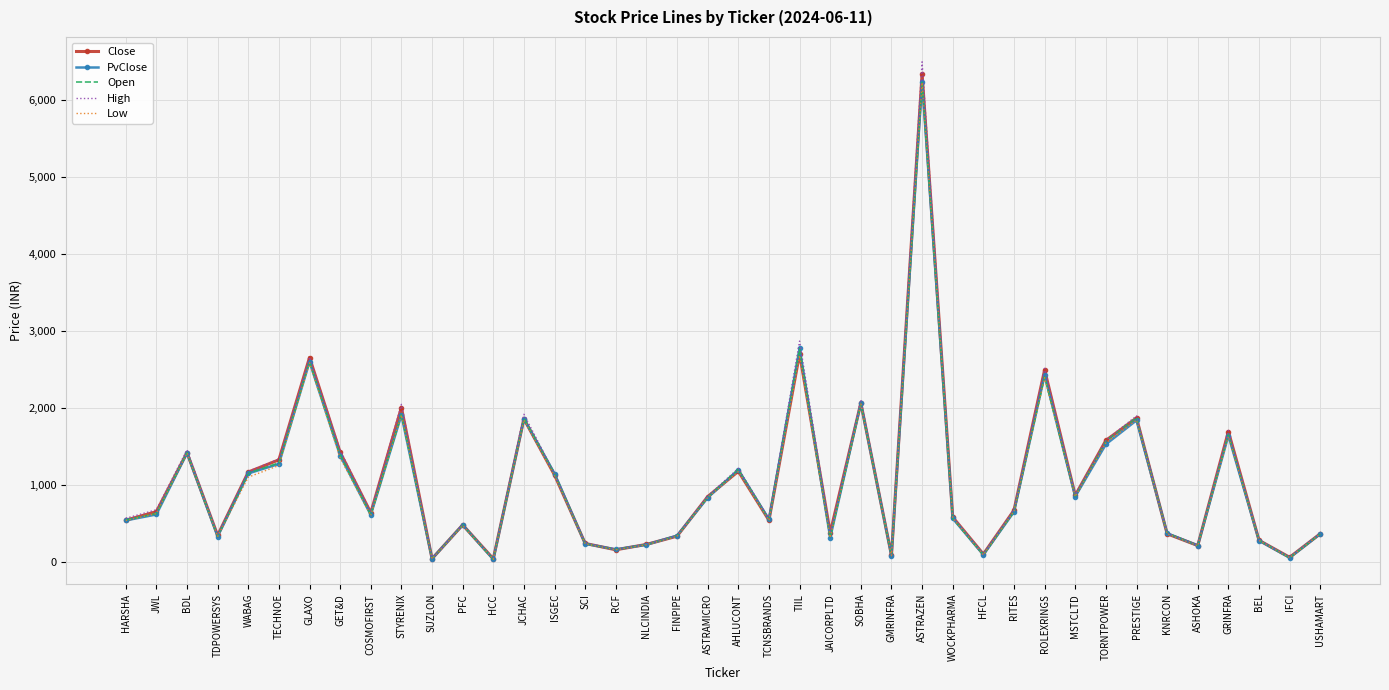

Read the Low value at SOBHA.

2052.0